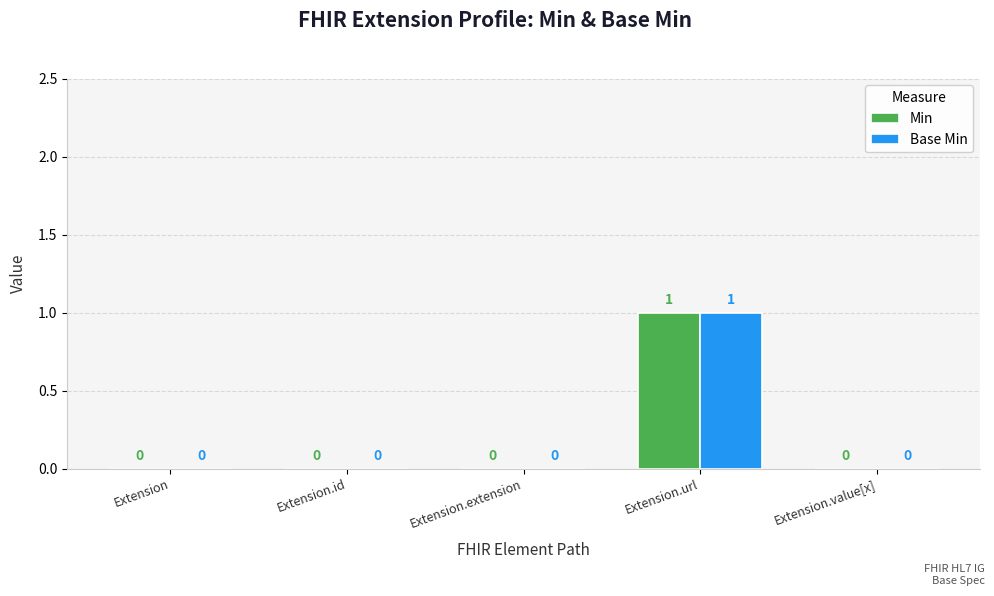

True or false: Base Min has a value of 0 at Extension.value[x].

True